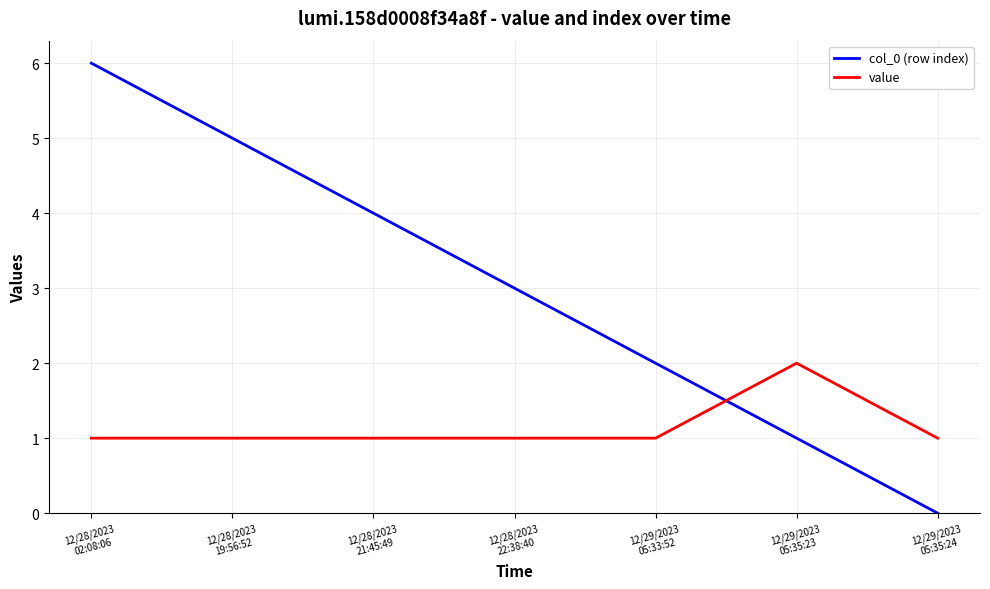

What is the maximum value for value?

2